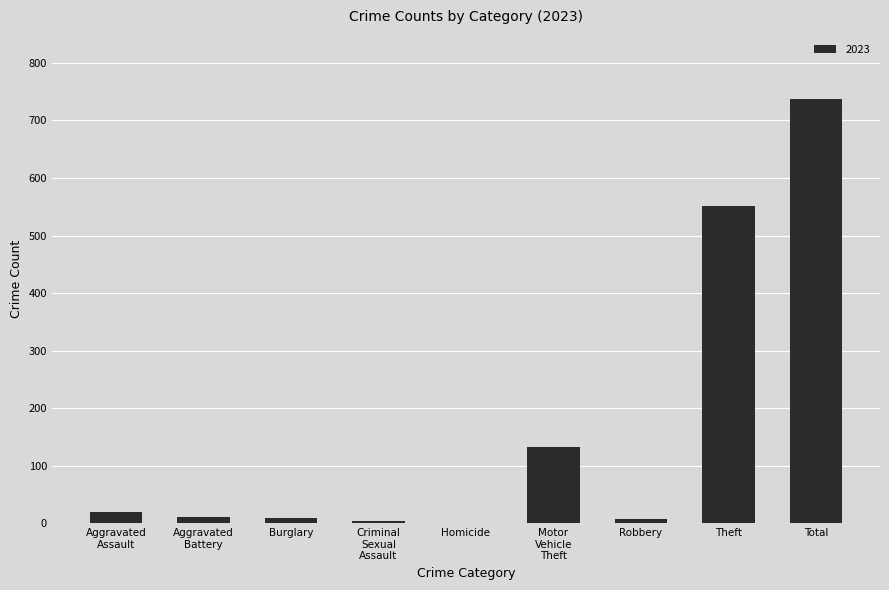

Is it true that the value at Homicide is 0?

True